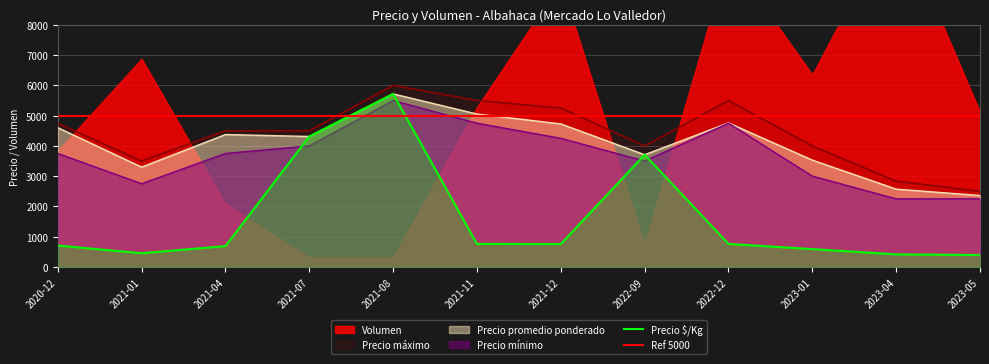

What is the label of the 3rd point from the left?

2021-04